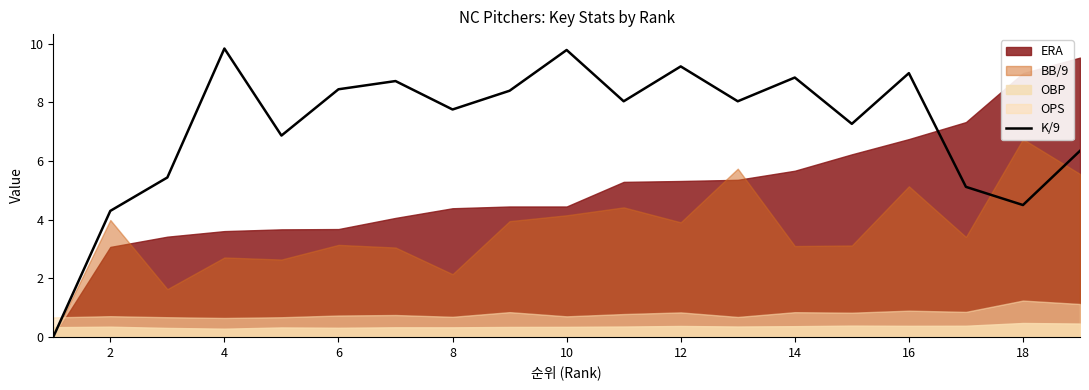

Is it true that K/9 equals 2.3 at 2?

False